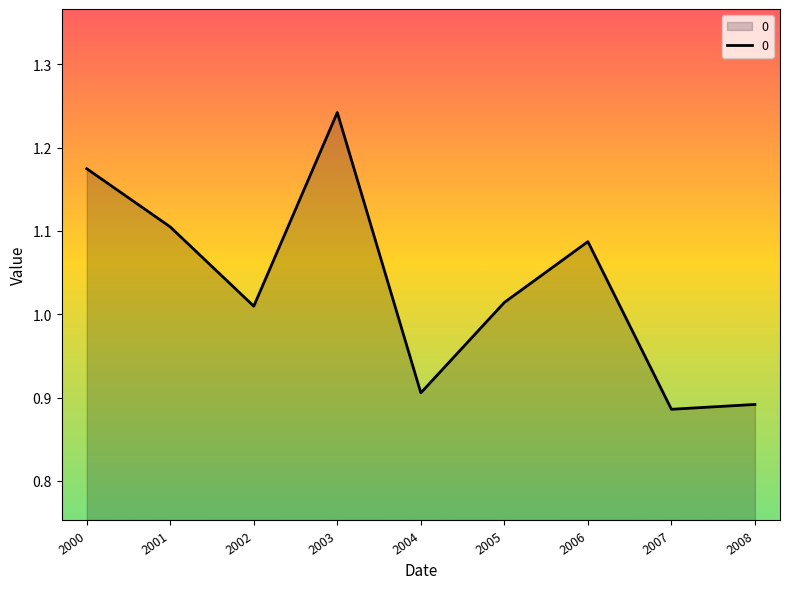

How many lines are shown in the chart?

1